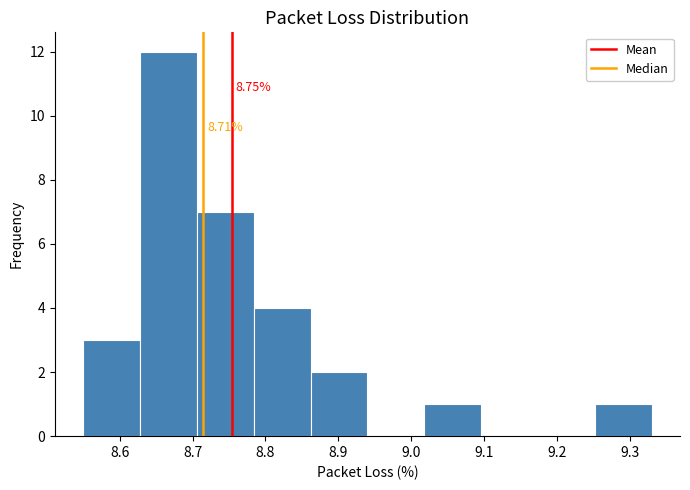

Over which range of the x-axis is the bar tallest?

8.628 to 8.706